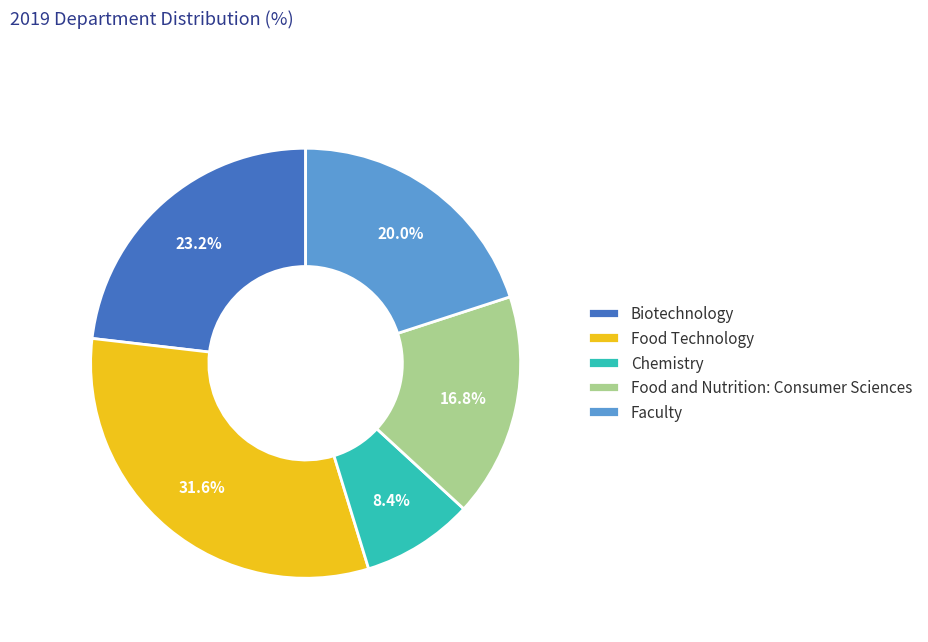

Rank the categories by value from highest to lowest.

Food Technology, Biotechnology, Faculty, Food and Nutrition: Consumer Sciences, Chemistry